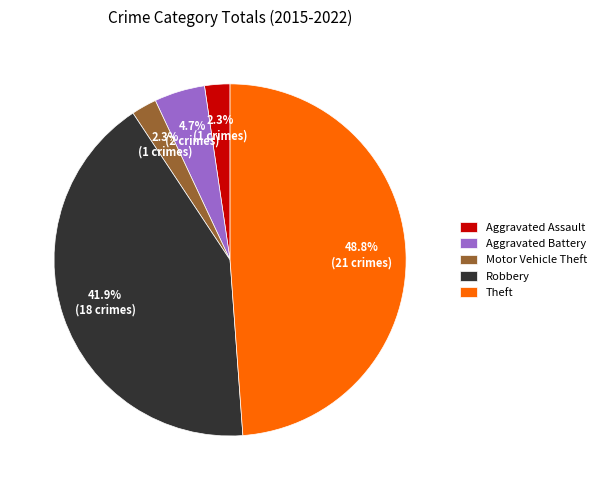

To the nearest percent, what portion does Aggravated Battery represent?

5%